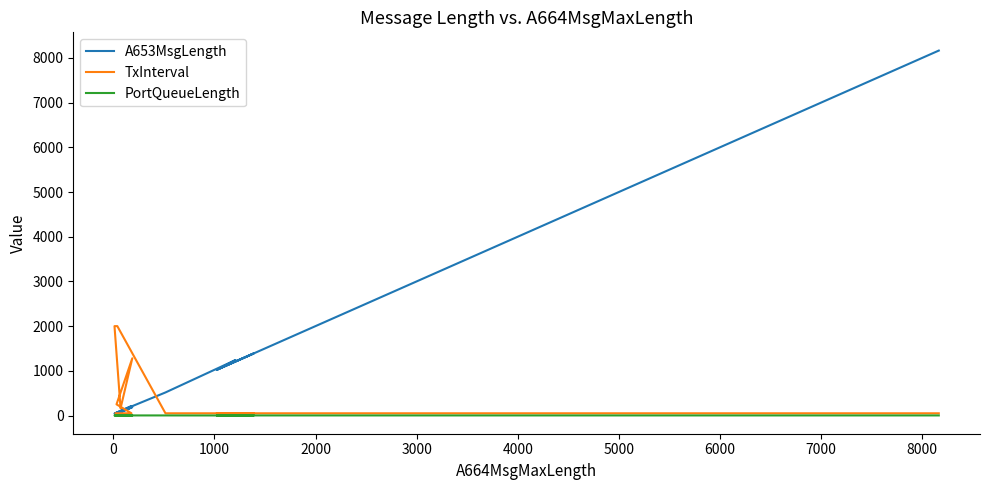

Rank the series by their average value, from lowest to highest.

PortQueueLength, TxInterval, A653MsgLength